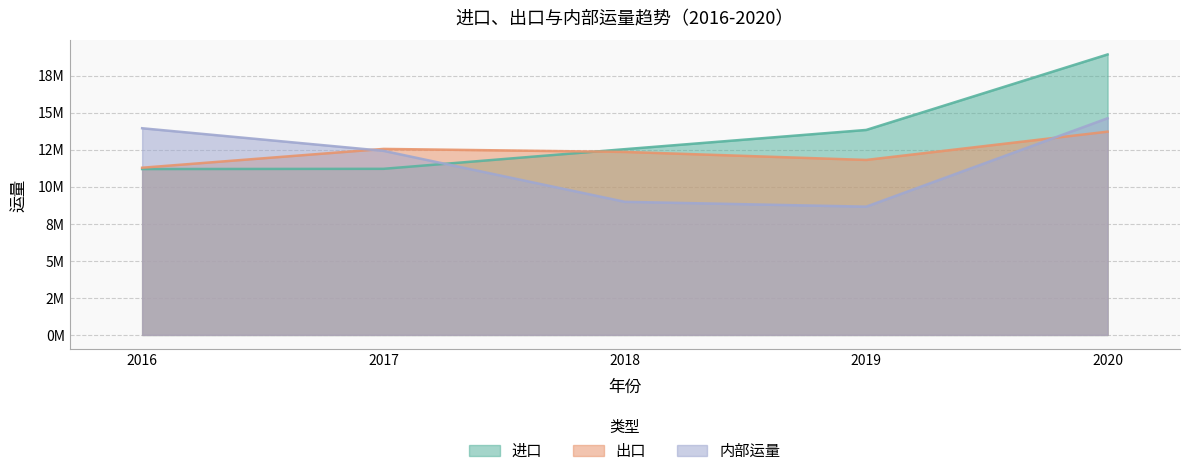

Rank the categories by 出口 value from highest to lowest.

2020, 2017, 2018, 2019, 2016